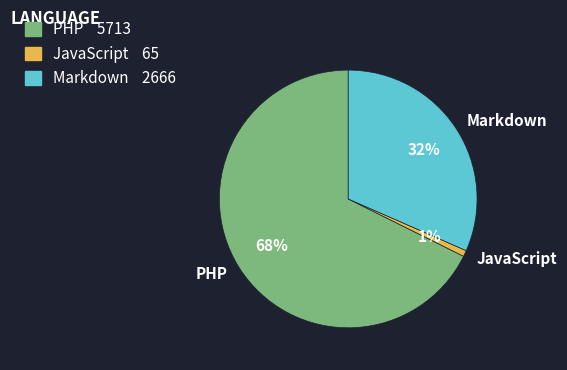

How many segments does this pie chart have?

3